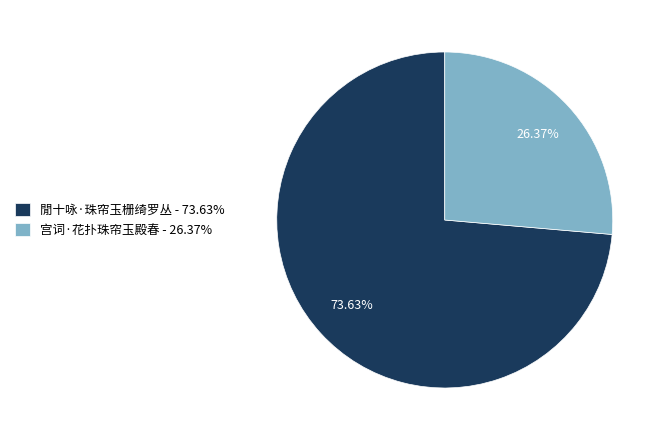

What is the largest slice in the pie chart?

閒十咏·珠帘玉栅绮罗丛